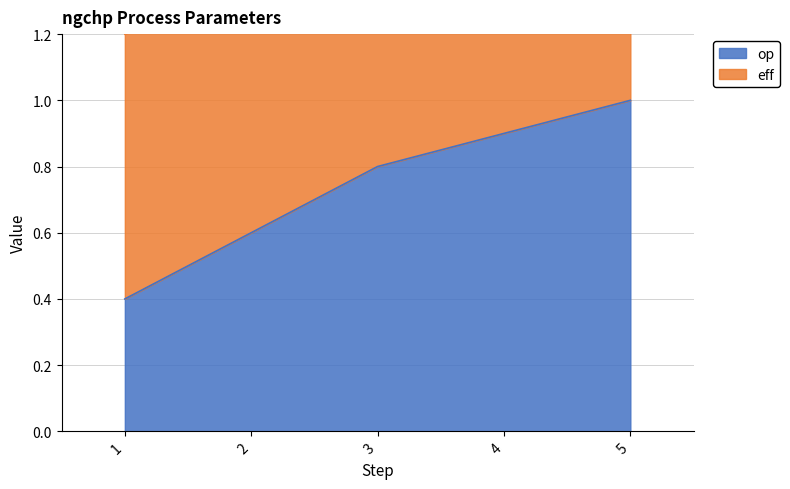

Rank the categories by value from highest to lowest.

5, 4, 3, 2, 1